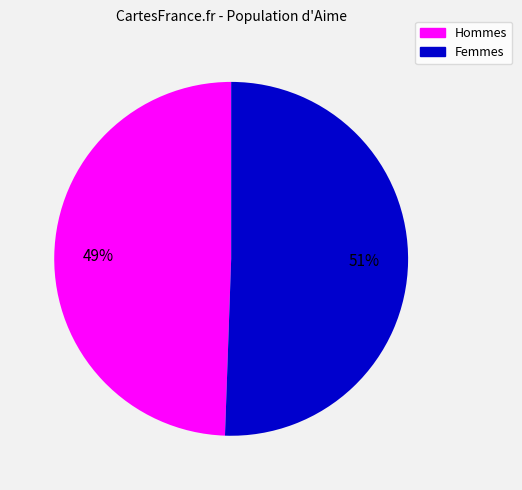

Does any single category account for the majority?

Yes